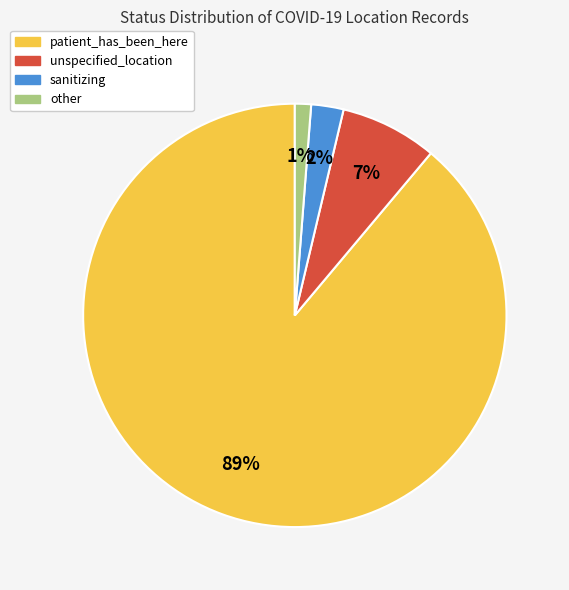

Between patient_has_been_here and other, which is larger?

patient_has_been_here